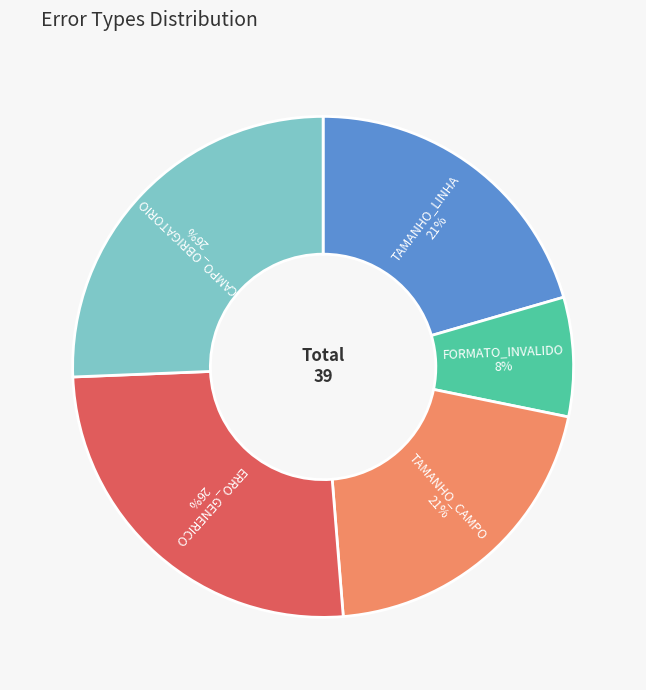

Does any single category account for the majority?

No